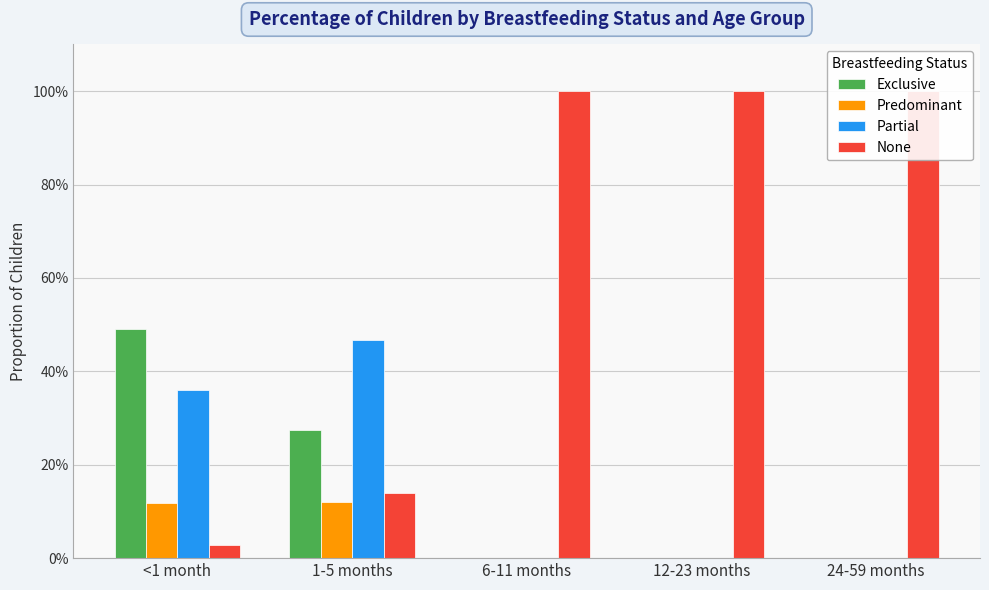

Is the value of Partial at 24-59 months greater than the value of Predominant at 12-23 months?

No